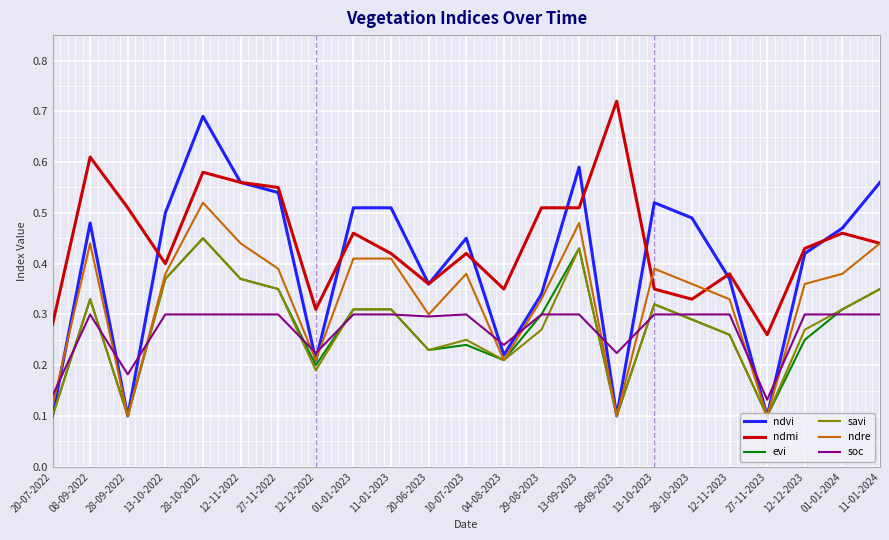

What position from the left is 20-07-2022?

1